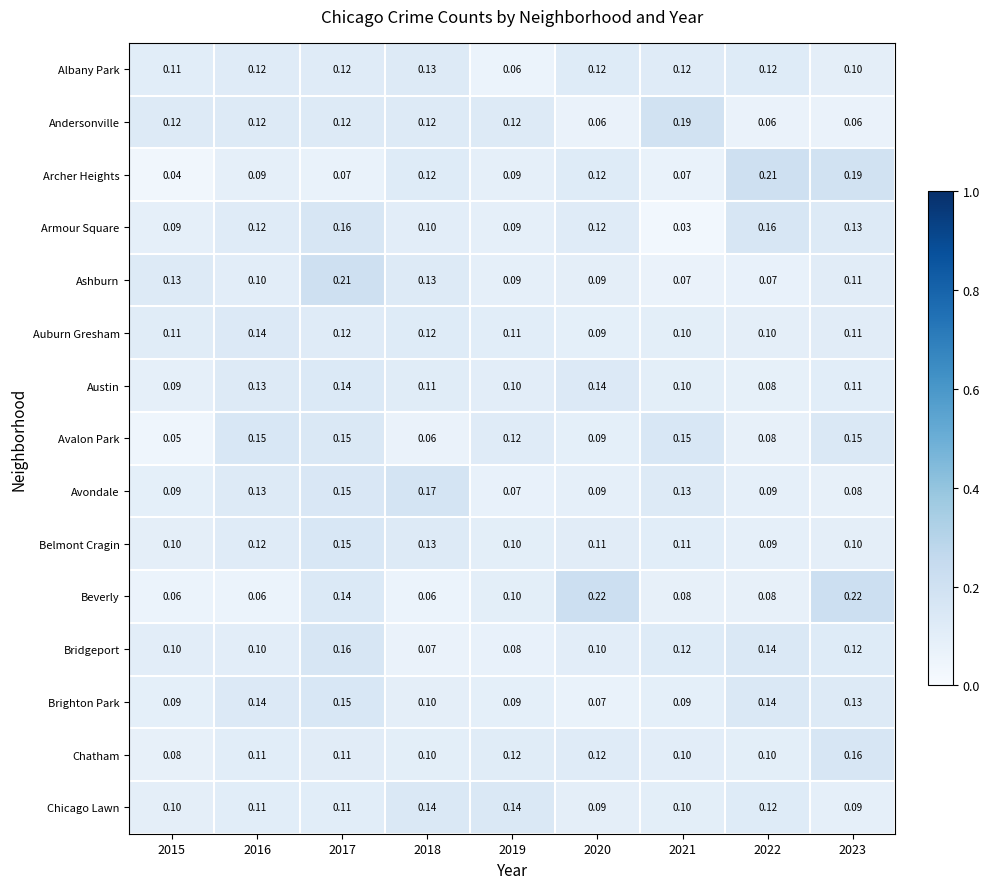

Which series has the widest spread of values?

Archer Heights